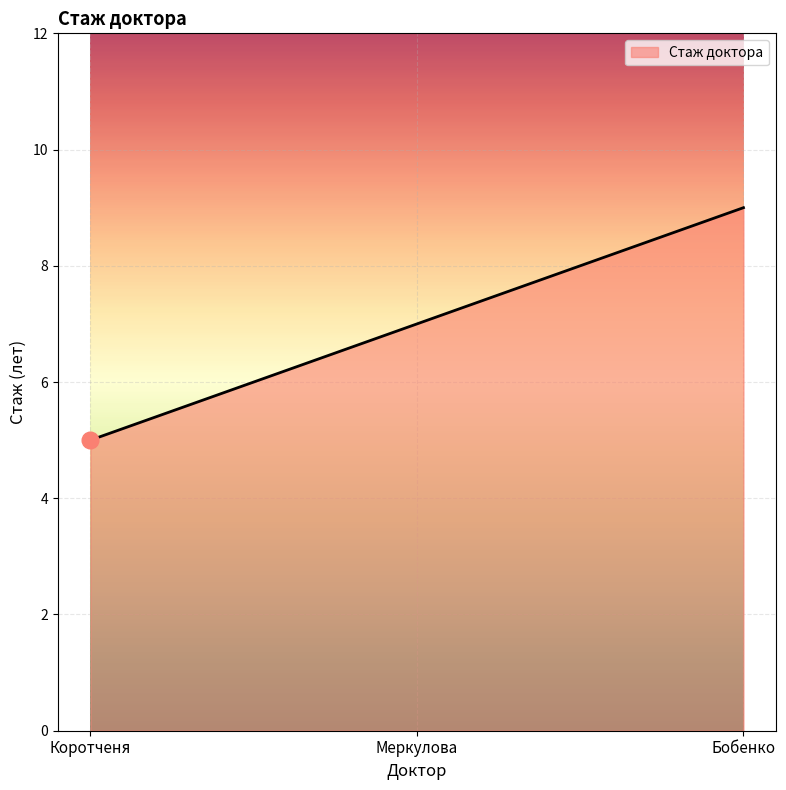

Between Коротченя and Меркулова, which is larger?

Меркулова